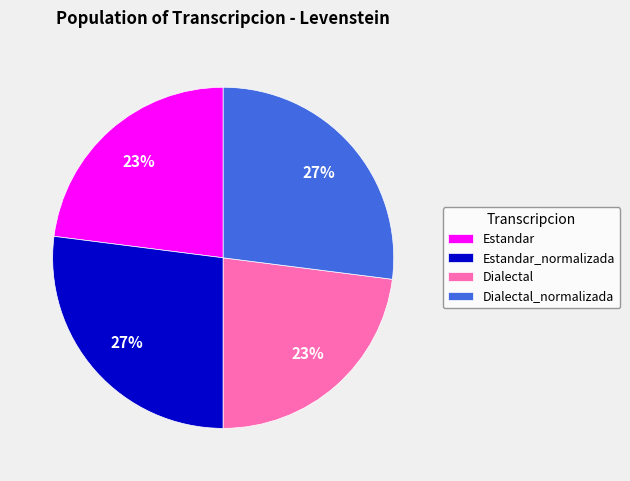

True or false: Estandar_normalizada accounts for 27% of the total.

True